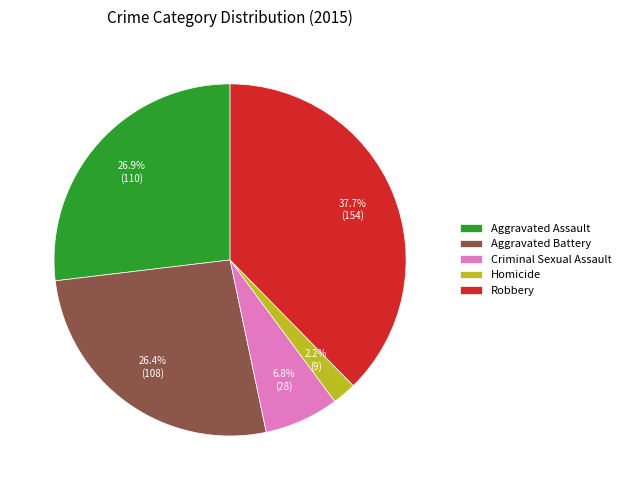

What percentage is the Criminal Sexual Assault slice, to the nearest percent?

7%